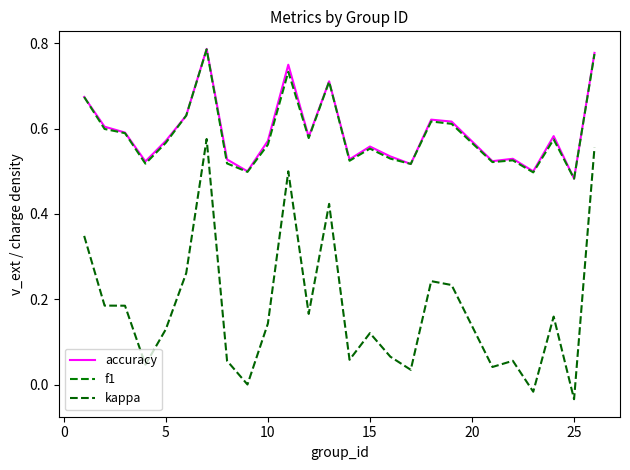

Does the chart display data point markers on the line(s)?

No